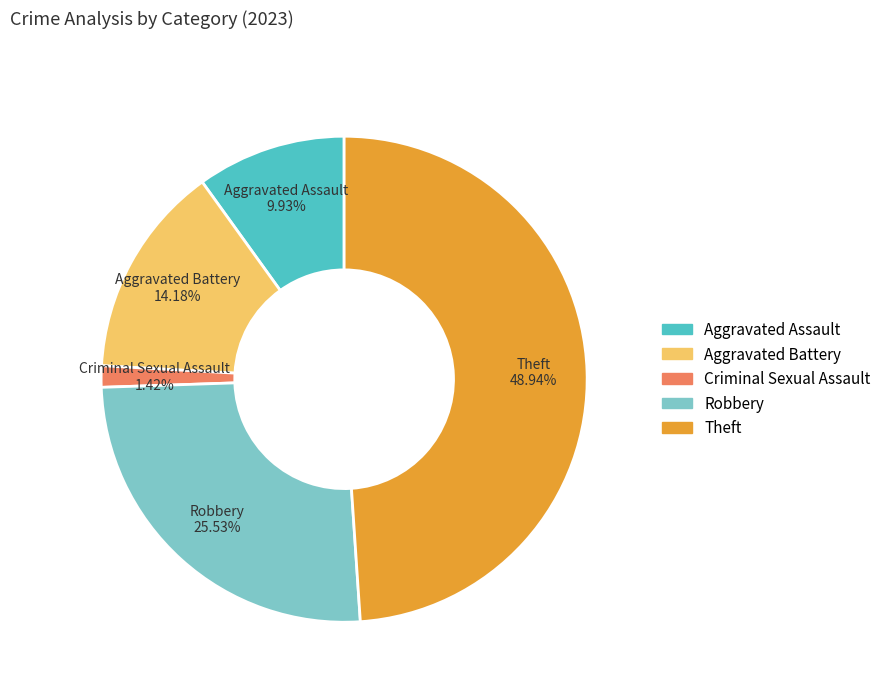

To the nearest percent, what portion does Criminal Sexual Assault represent?

1%